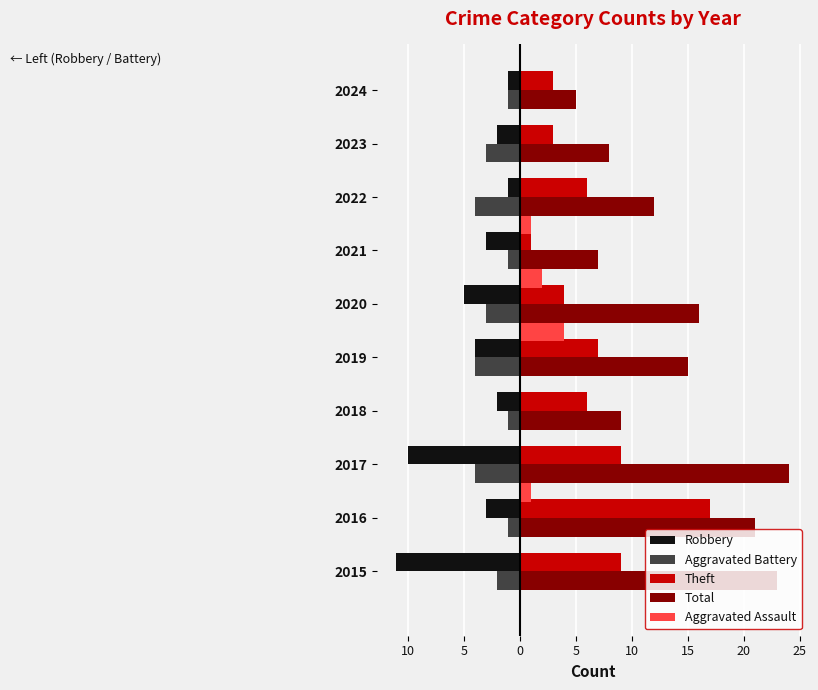

What are all the series names shown in the legend?

Robbery, Aggravated Battery, Theft, Total, Aggravated Assault